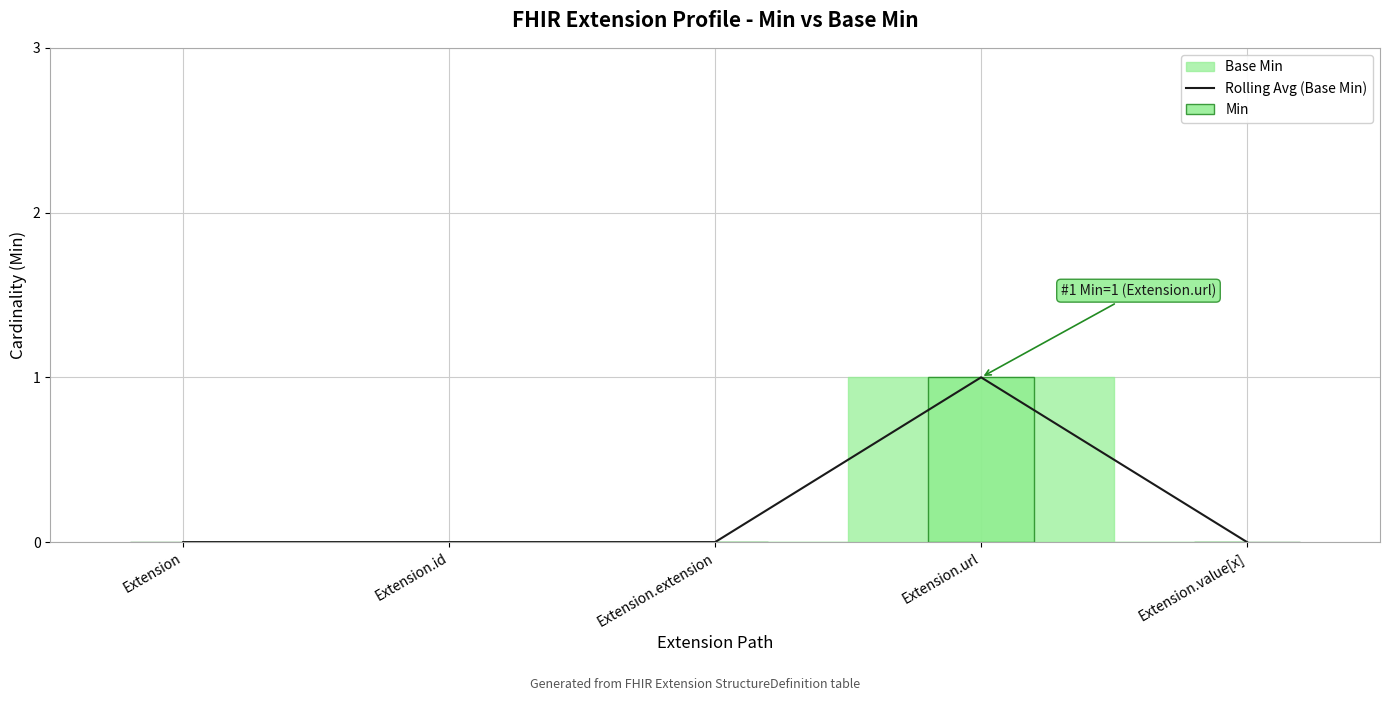

Reading right to left, what are all the values shown in this chart?

Rolling Avg (Base Min): 0	1	0	0	0
Min: 0	1	0	0	0